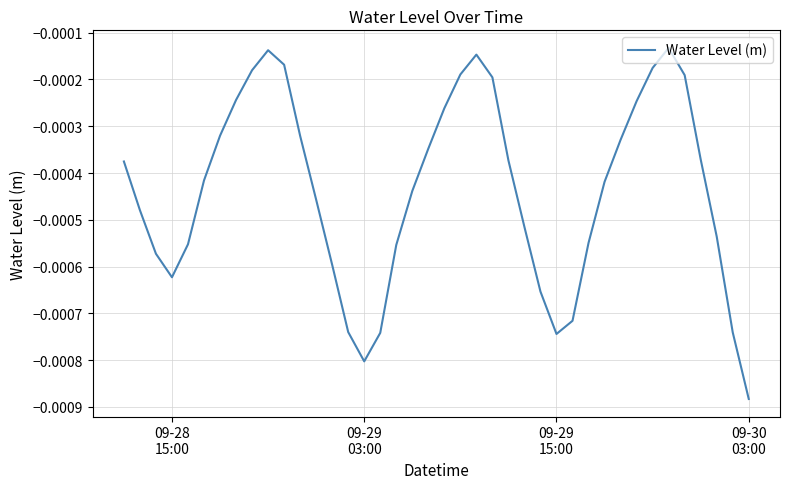

Does the chart display data point markers on the line(s)?

No